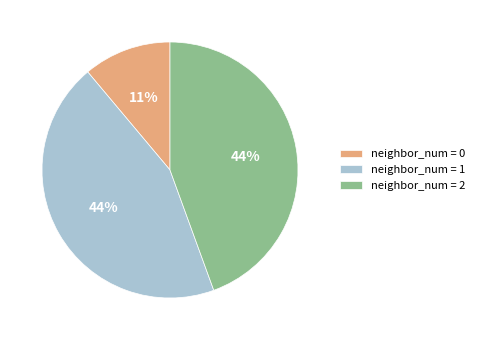

Approximately how many times larger is the value at neighbor_num = 1 compared to neighbor_num = 0?

4.0